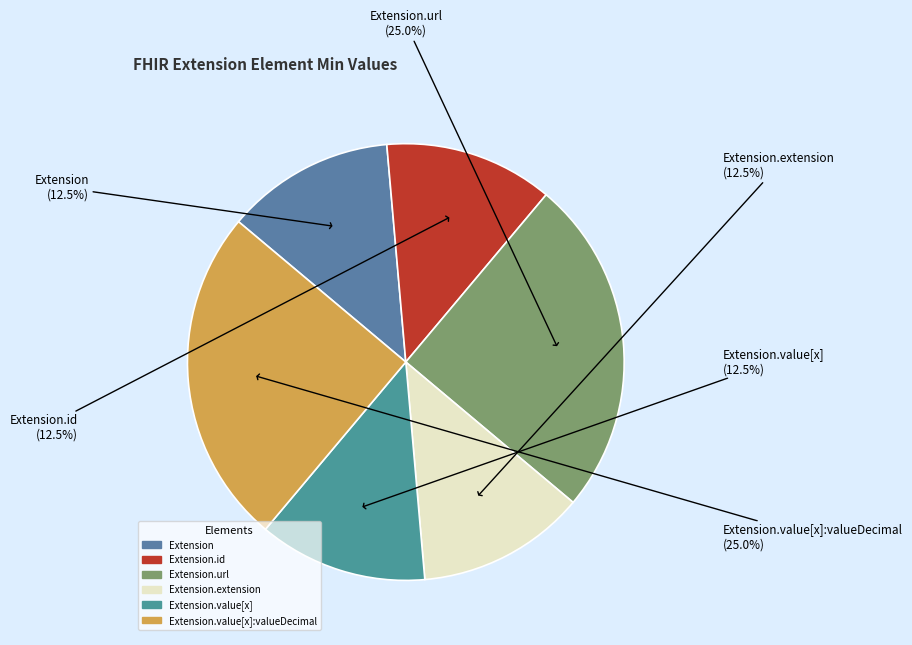

How many slices are in this pie chart?

6